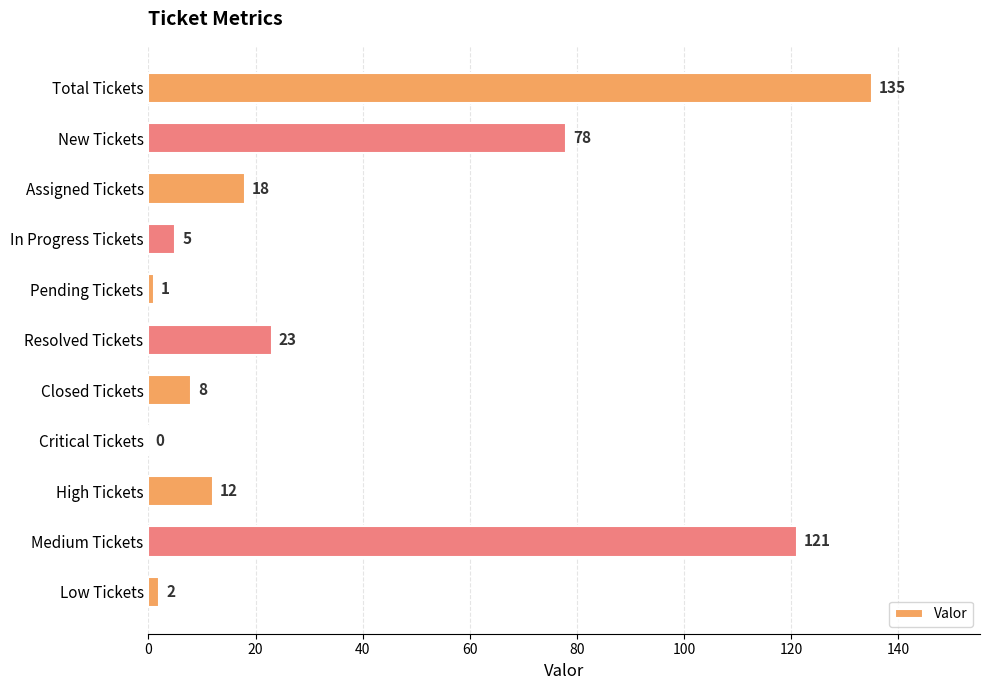

What is the average value?

37